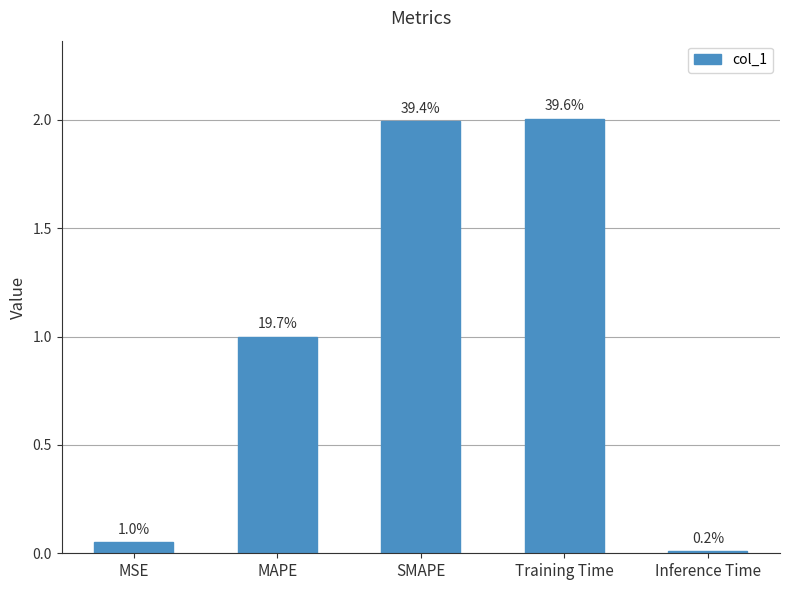

What is the sum of the values at MSE and Inference Time?

0.1